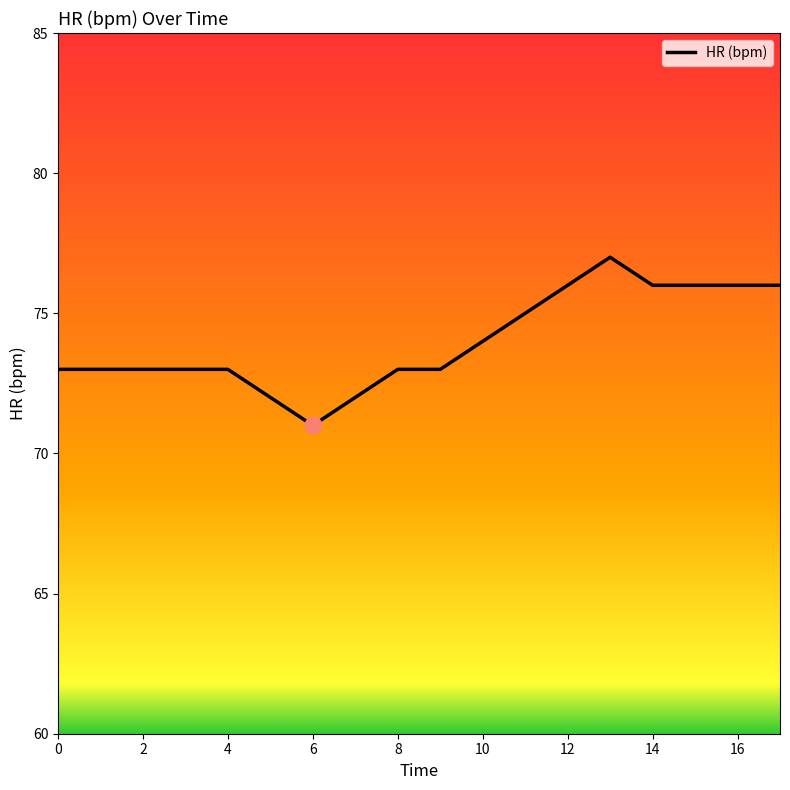

What is the maximum value shown in the chart?

77